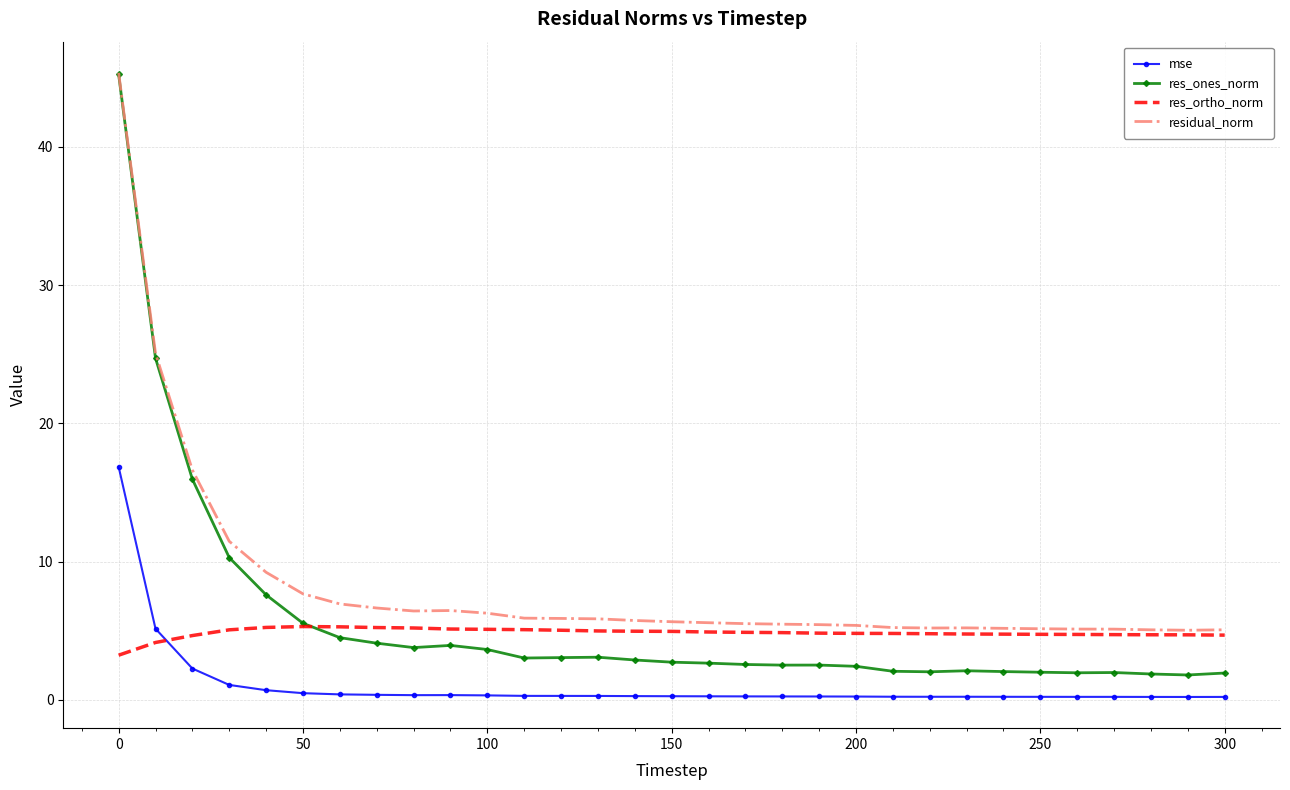

True or false: res_ones_norm and mse intersect in this chart.

False